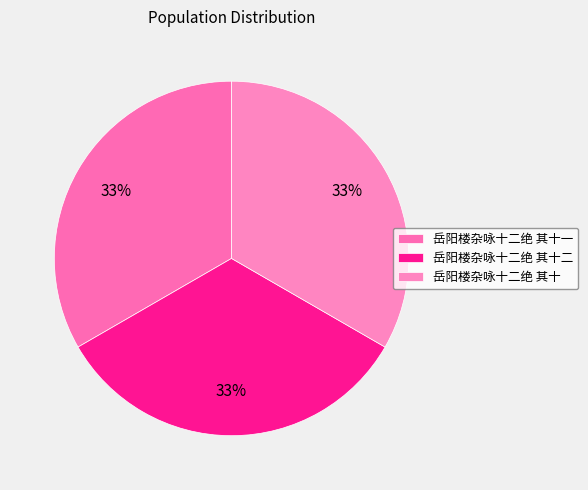

What is the ratio of the value at 岳阳楼杂咏十二绝 其十二 to the value at 岳阳楼杂咏十二绝 其十?

1.0